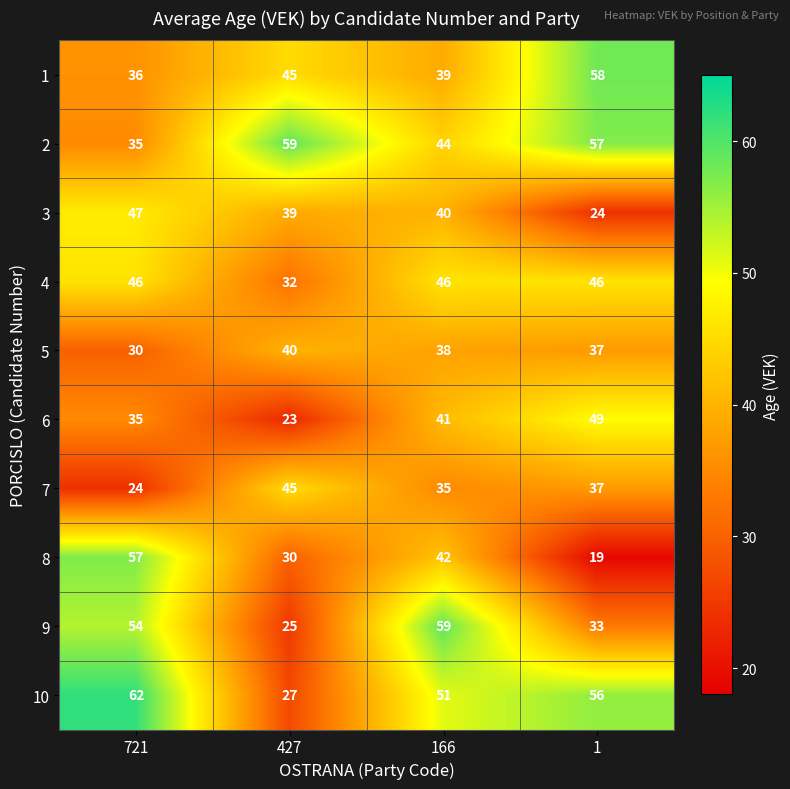

Between 721 and 166, which series saw the biggest shift?

8